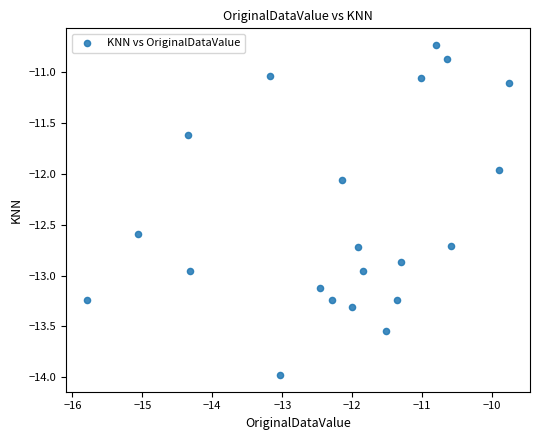

What is the range of Y values (max minus min)?

3.2